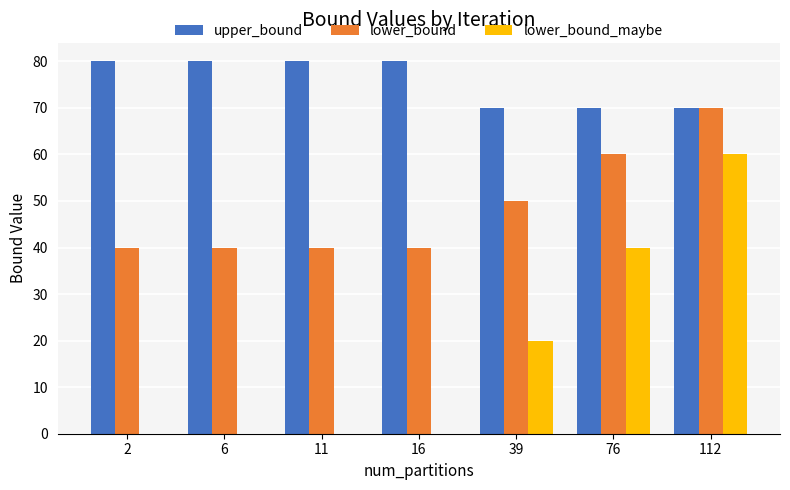

True or false: lower_bound has a value of 110 at 112.

False